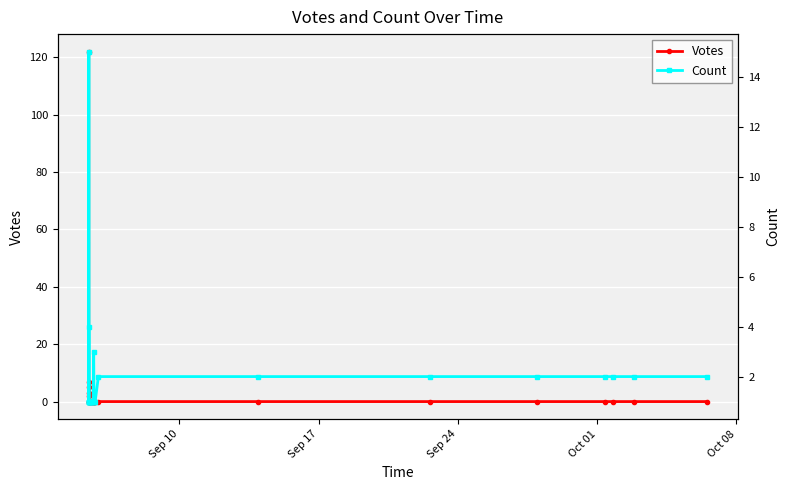

Rank the series by their average value, from lowest to highest.

Count, Votes